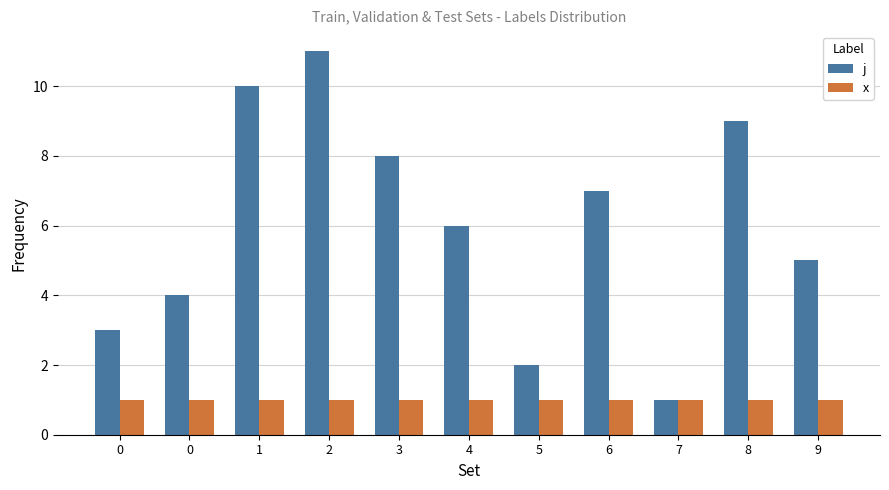

What is the average value of the x series?

1